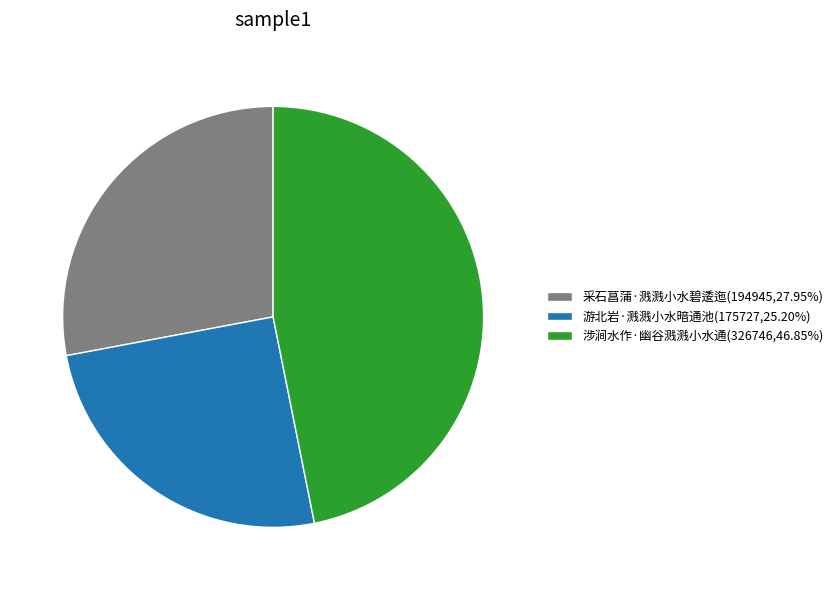

Is there a majority slice in this chart?

No